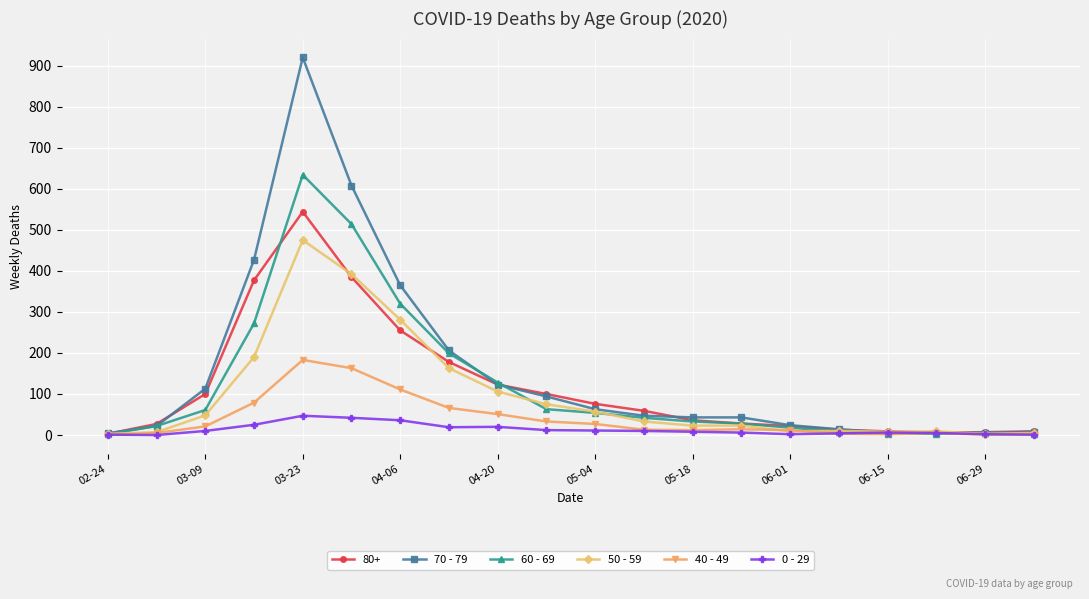

What is the greatest value displayed?

920